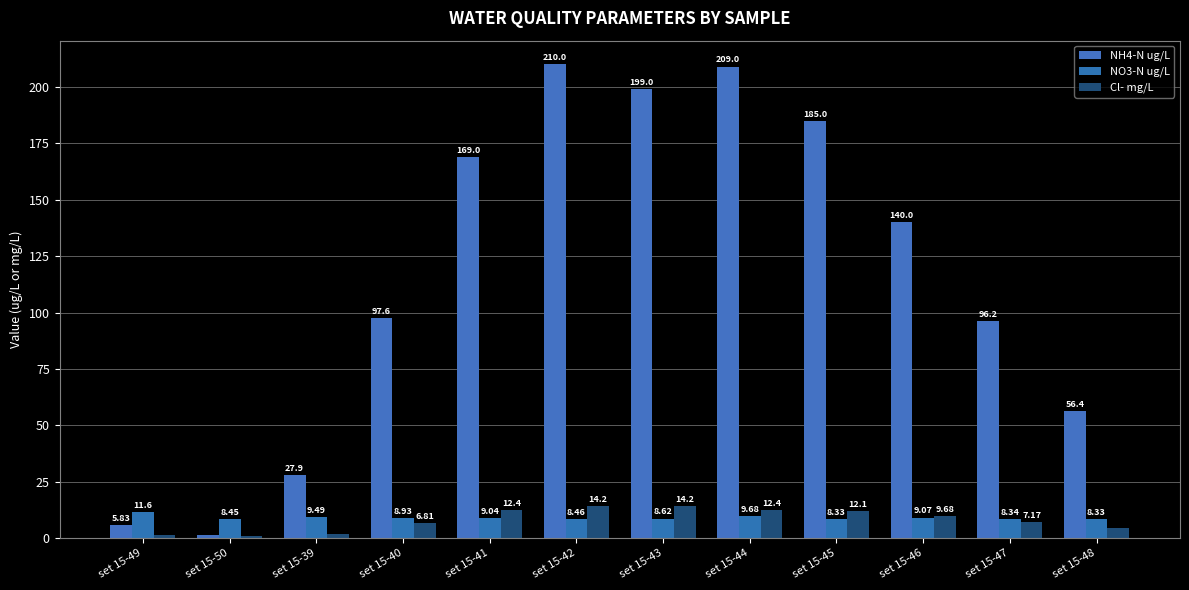

How many values in the NH4-N ug/L series are below 140?

6